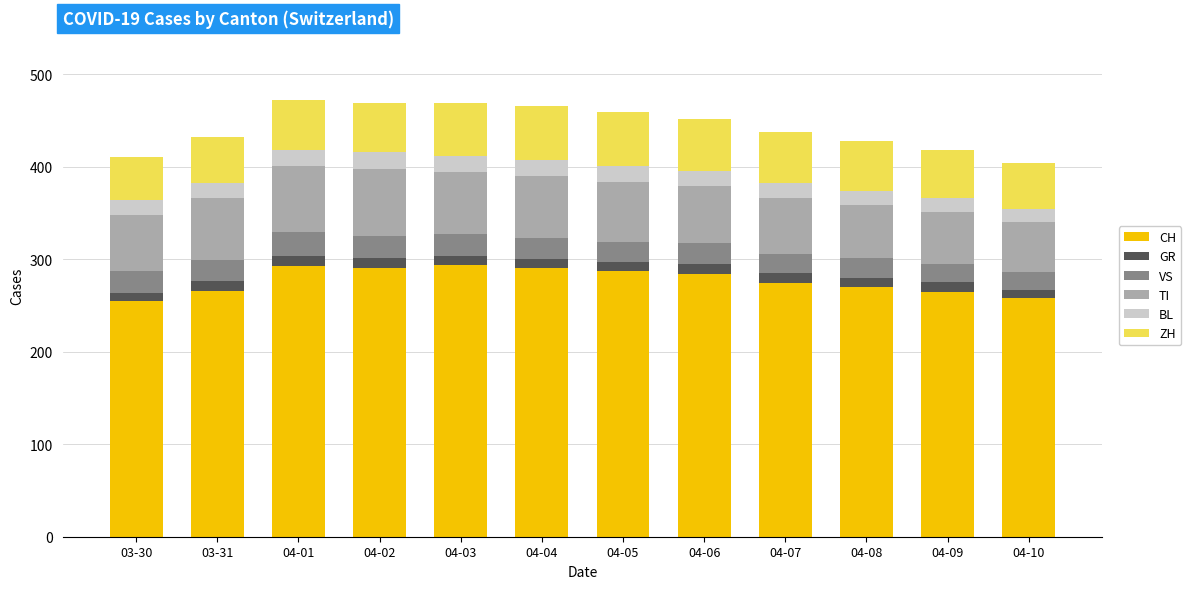

What is the difference between the maximum and minimum values in the CH series?

39